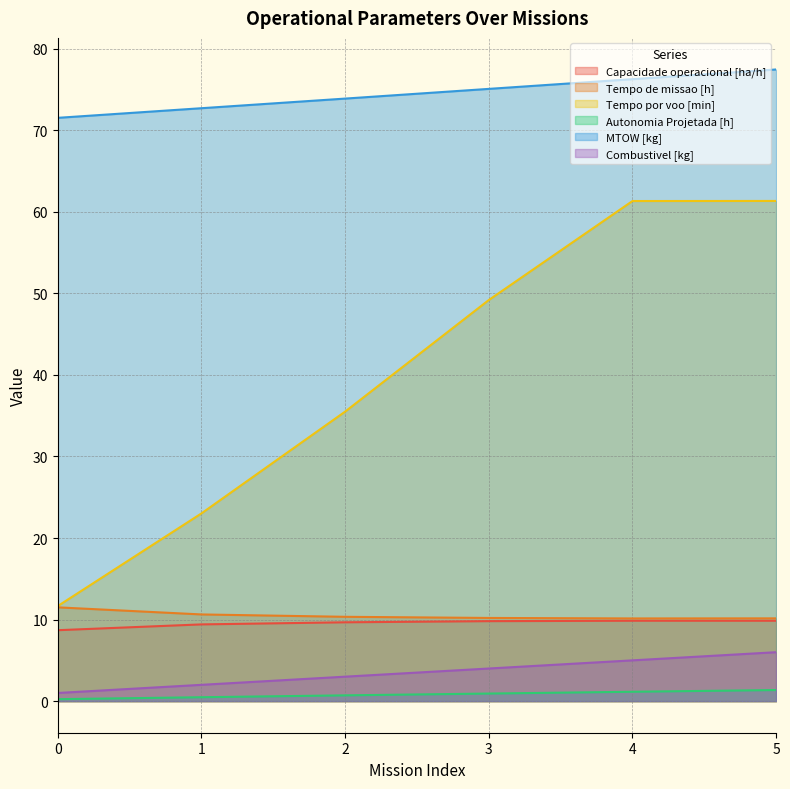

Reading left to right, what are all the values shown in this chart?

Capacidade operacional [ha/h]: 0=8.7	1=9.4	2=9.7	3=9.8	4=9.9	5=9.9
Tempo de missao [h]: 0=11.5	1=10.6	2=10.3	3=10.2	4=10.1	5=10.2
Tempo por voo [min]: 0=11.7	1=23.0	2=35.5	3=49.2	4=61.3	5=61.3
Autonomia Projetada [h]: 0=0.2	1=0.5	2=0.7	3=0.9	4=1.1	5=1.4
MTOW [kg]: 0=71.5	1=72.7	2=73.9	3=75.1	4=76.3	5=77.5
Combustivel [kg]: 0=1.0	1=2.0	2=3.0	3=4.0	4=5.0	5=6.0